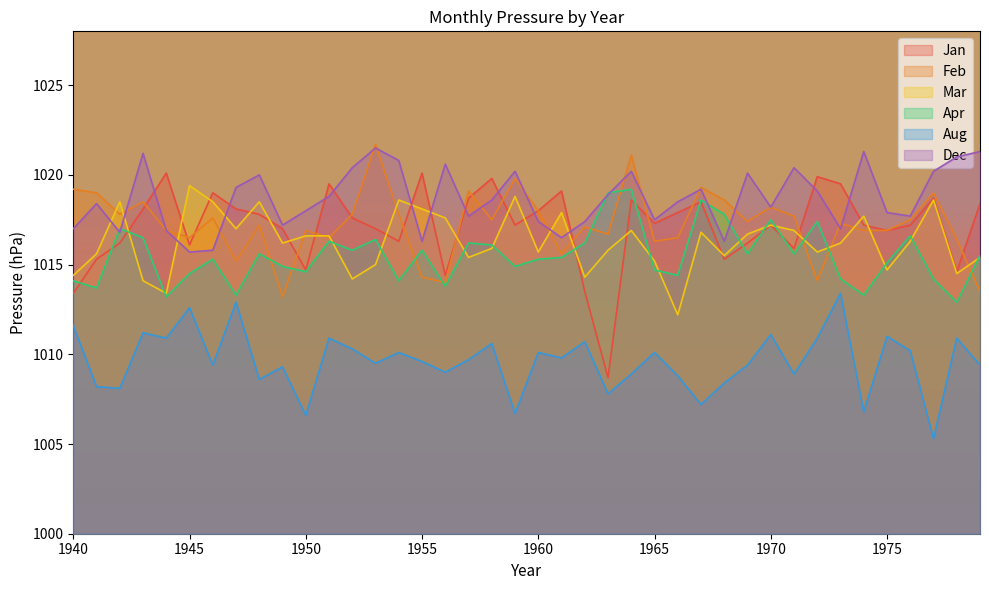

Between 1942 and 1944, which series saw the biggest shift?

Mar